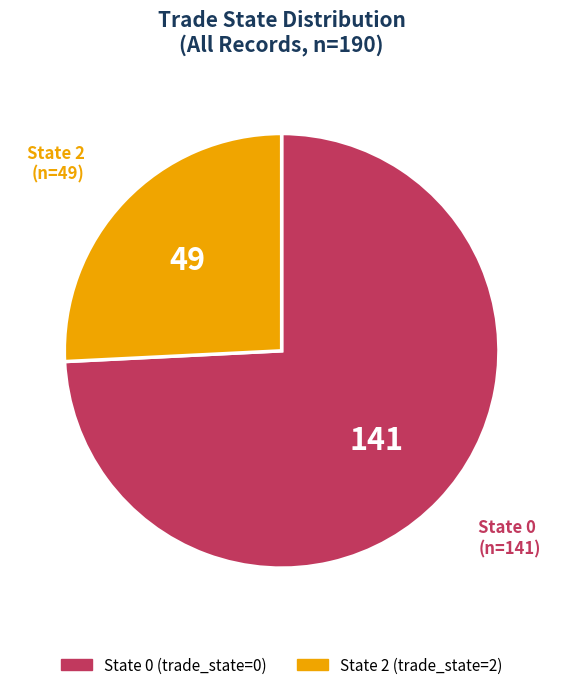

True or false: State 2 accounts for 26% of the total.

True